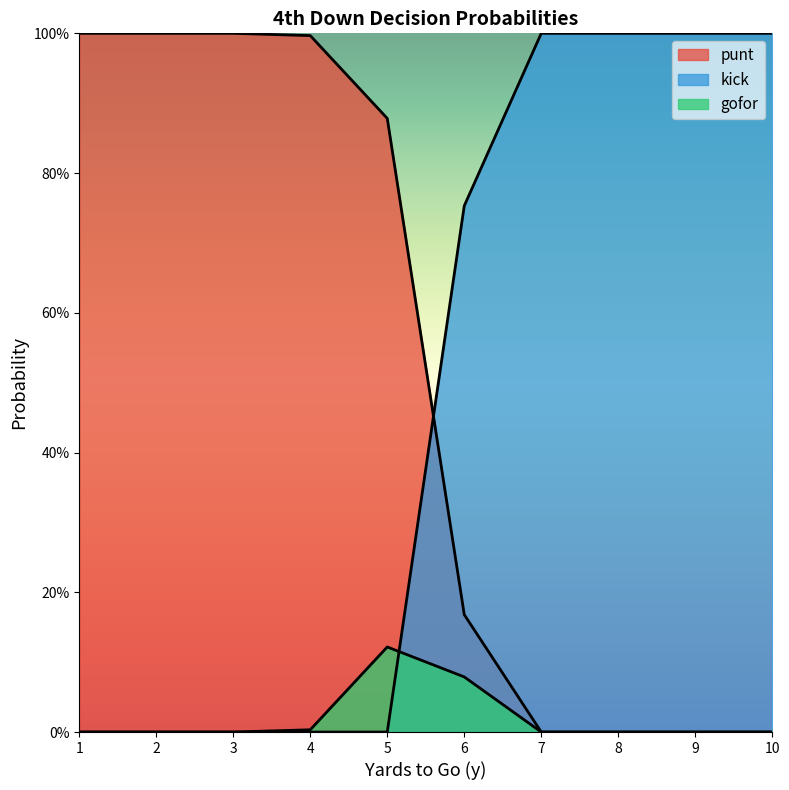

Where is punt nearest to the value 0?

7